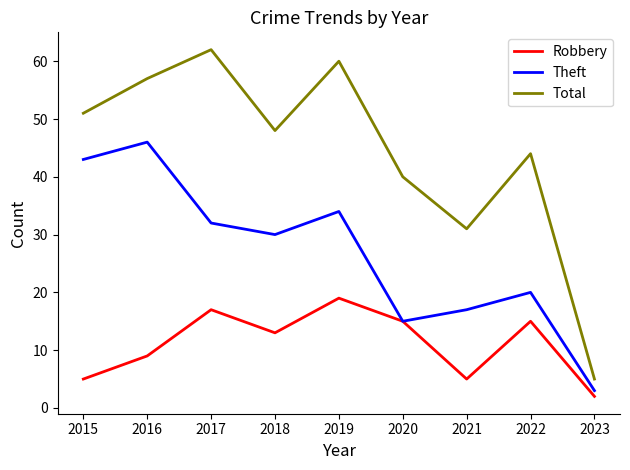

The value of Theft at 2021 is 10. True or false?

False